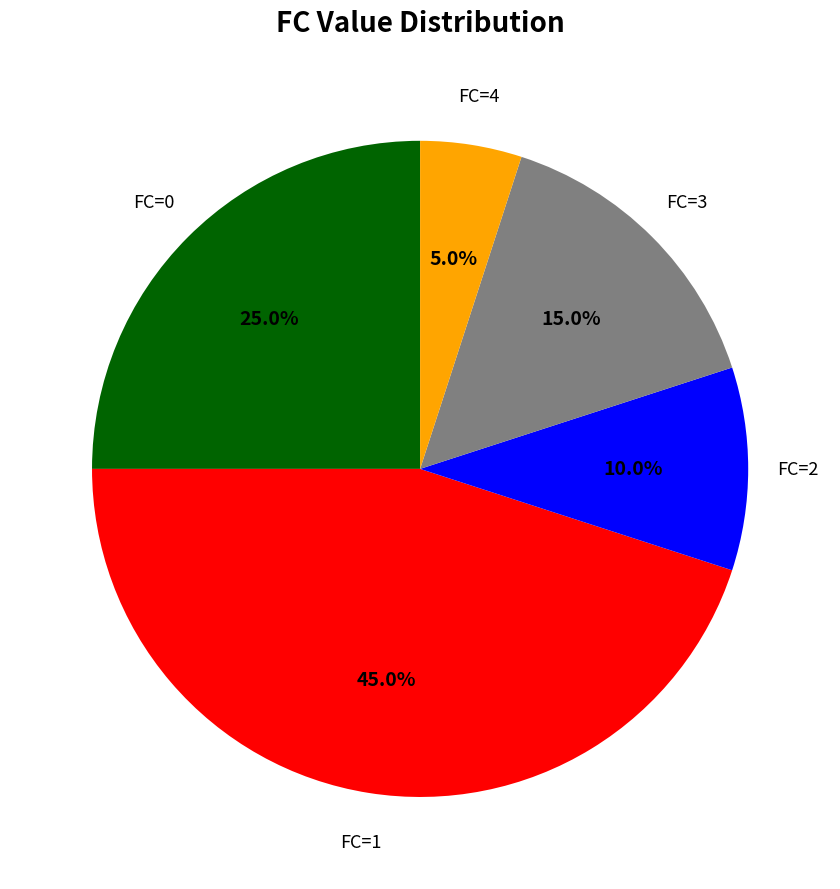

To the nearest percent, what is the average slice percentage?

20%